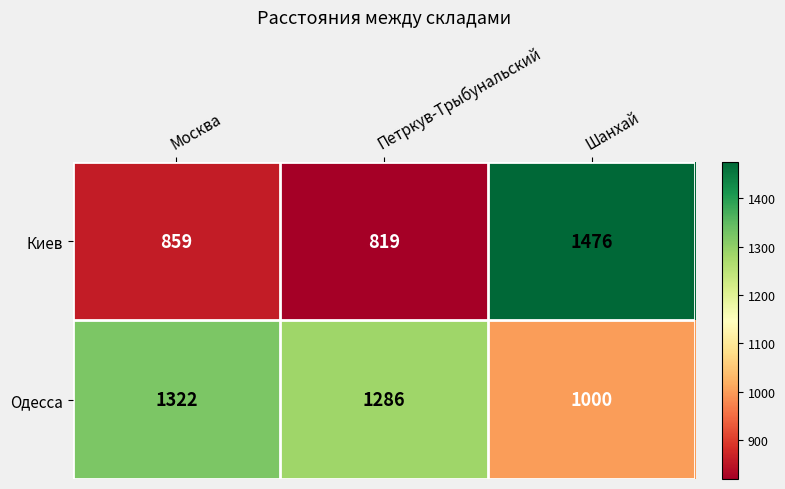

What is the average value of the Одесса series?

1203